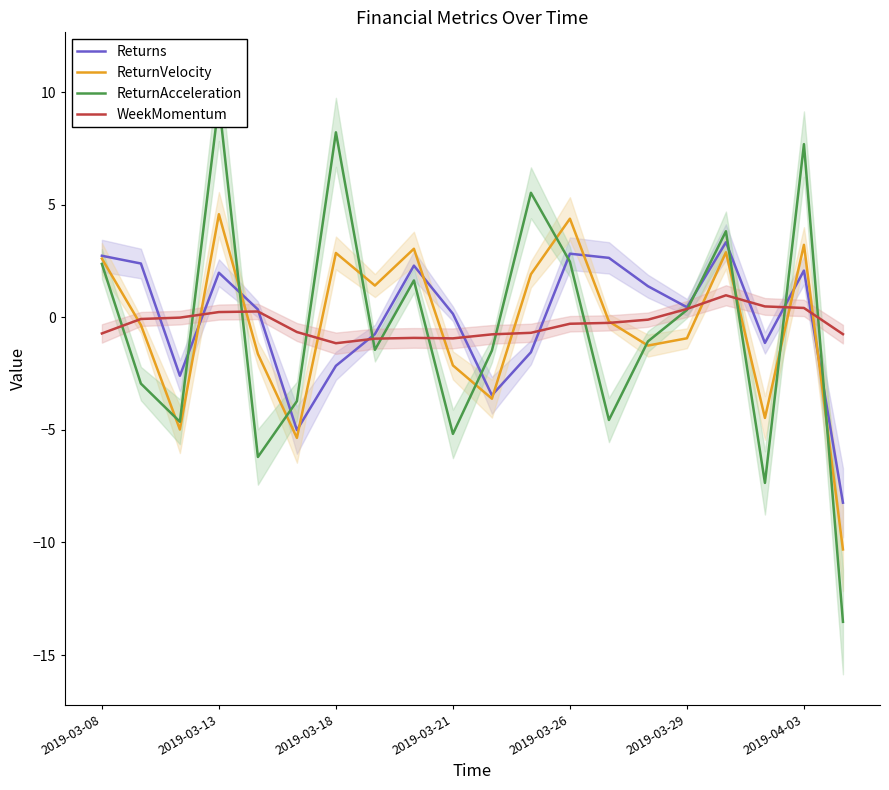

At how many categories does at least one series exceed -3?

20